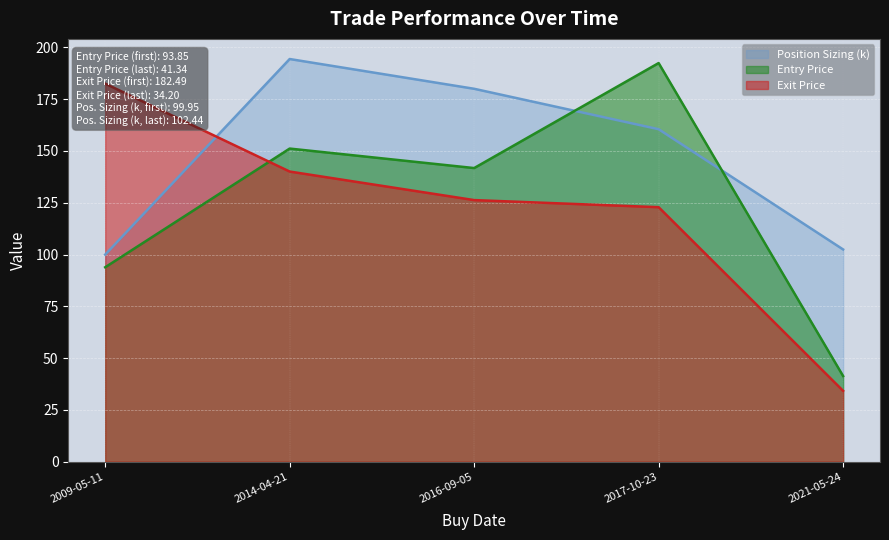

At which label is Entry Price closest to 116?

2009-05-11